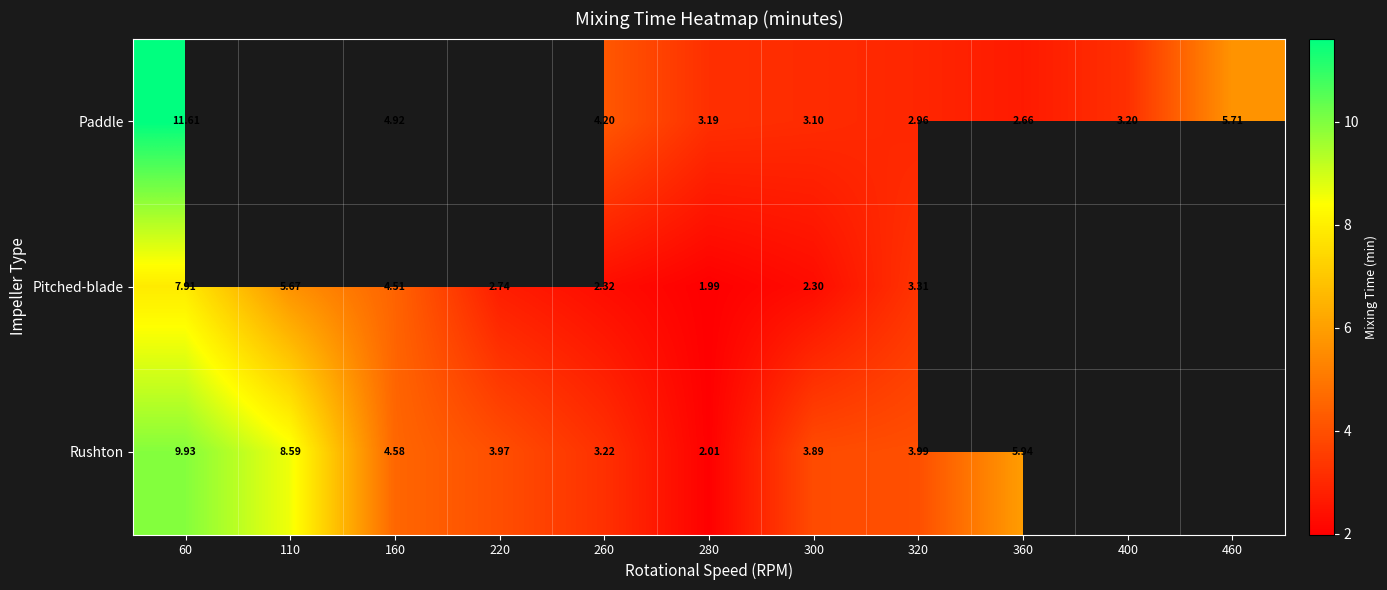

At how many categories does at least one series exceed 4?

6